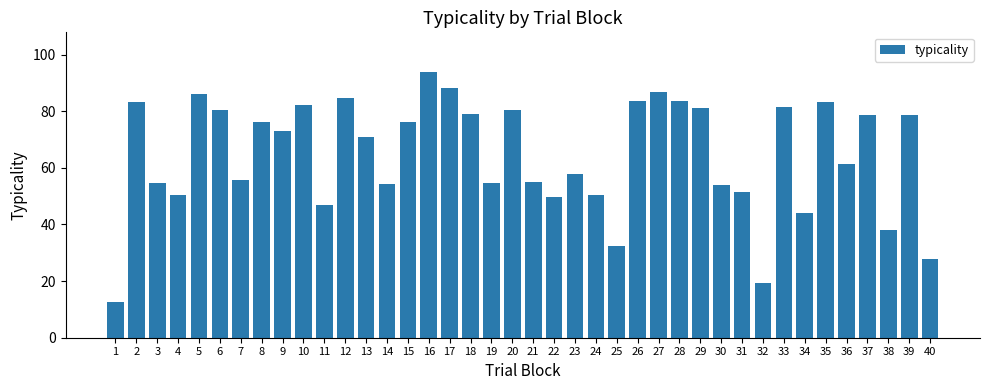

What is the ratio of the value at 4 to the value at 18?

0.6